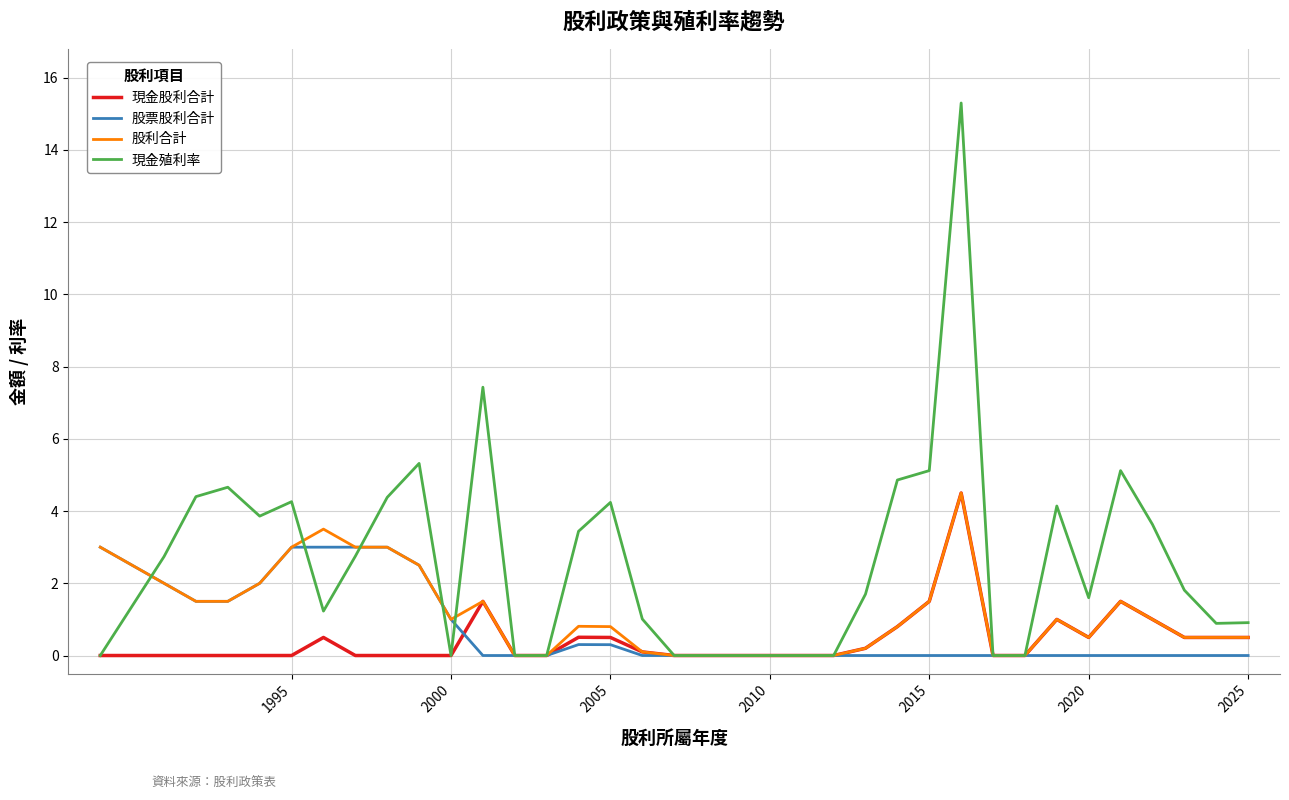

Which series has the largest range (max minus min)?

現金殖利率